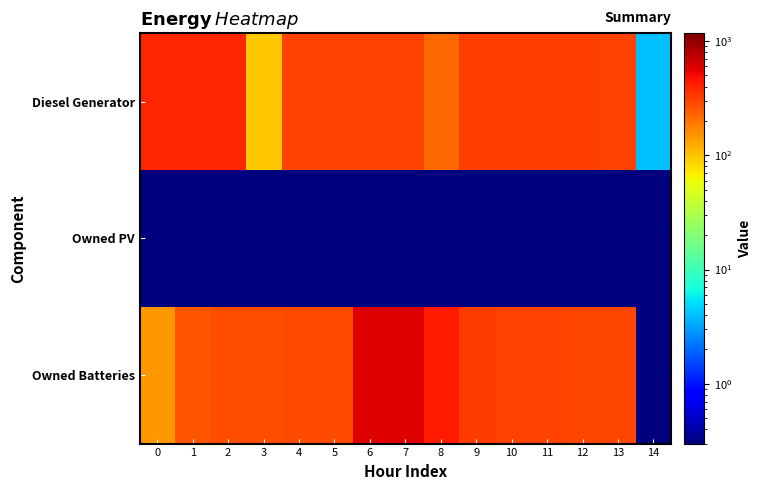

Reading right to left, what are all the values shown in this chart?

Diesel Generator: 14=4.0	13=304.0	12=315.0	11=315.0	10=315.0	9=311.0	8=218.0	7=303.0	6=303.0	5=303.0	4=303.0	3=96.0	2=400.0	1=400.0	0=400.0
Owned PV: 14=0.1	13=0.1	12=0.1	11=0.1	10=0.1	9=0.1	8=0.1	7=0.1	6=0.1	5=0.1	4=0.1	3=0.1	2=0.1	1=0.1	0=0.1
Owned Batteries: 14=0.1	13=295.0	12=295.0	11=308.0	10=308.0	9=323.0	8=437.0	7=584.0	6=584.0	5=289.0	4=289.0	3=276.0	2=276.0	1=261.0	0=147.0